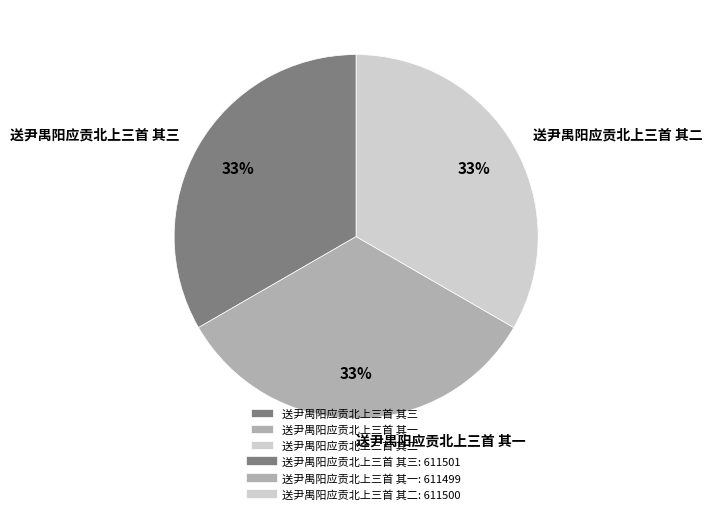

What is the ratio of the value at 送尹禺阳应贡北上三首 其二 to the value at 送尹禺阳应贡北上三首 其三?

1.0